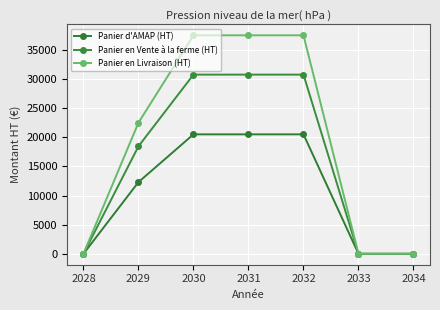

What are all the series names shown in the legend?

Panier d'AMAP (HT), Panier en Vente à la ferme (HT), Panier en Livraison (HT)